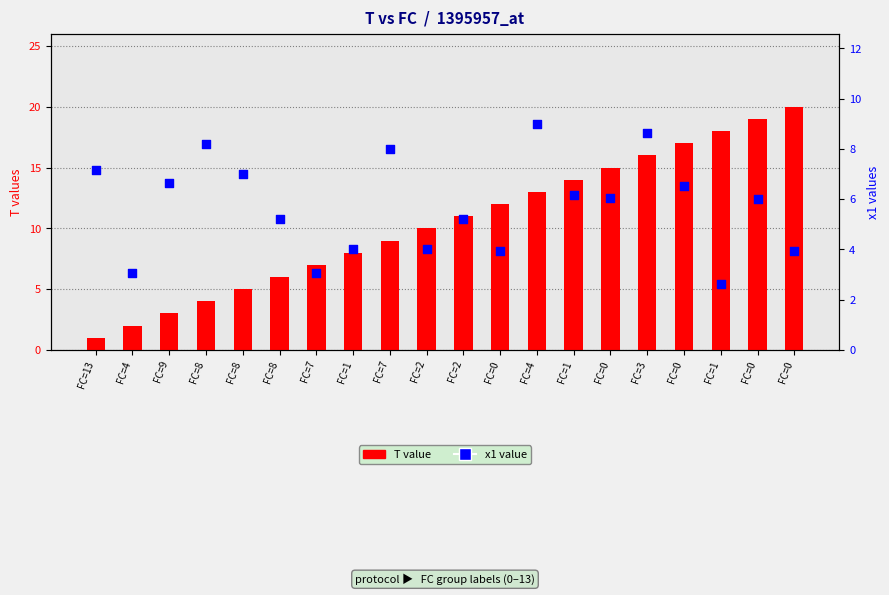

At how many categories does at least one series exceed 7?

16